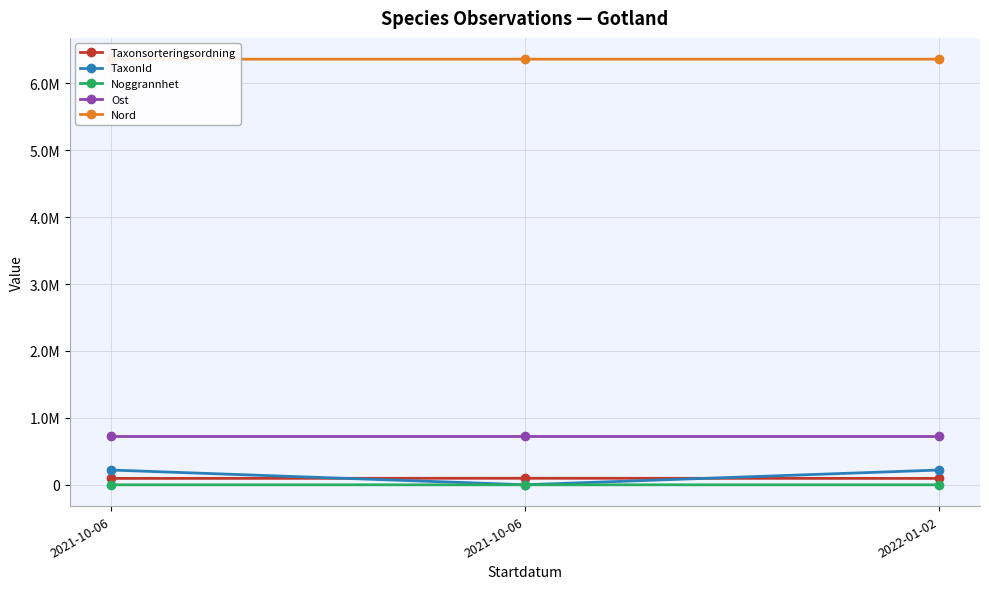

Rank the series at 2022-01-02 from highest to lowest value.

Nord, Ost, TaxonId, Taxonsorteringsordning, Noggrannhet